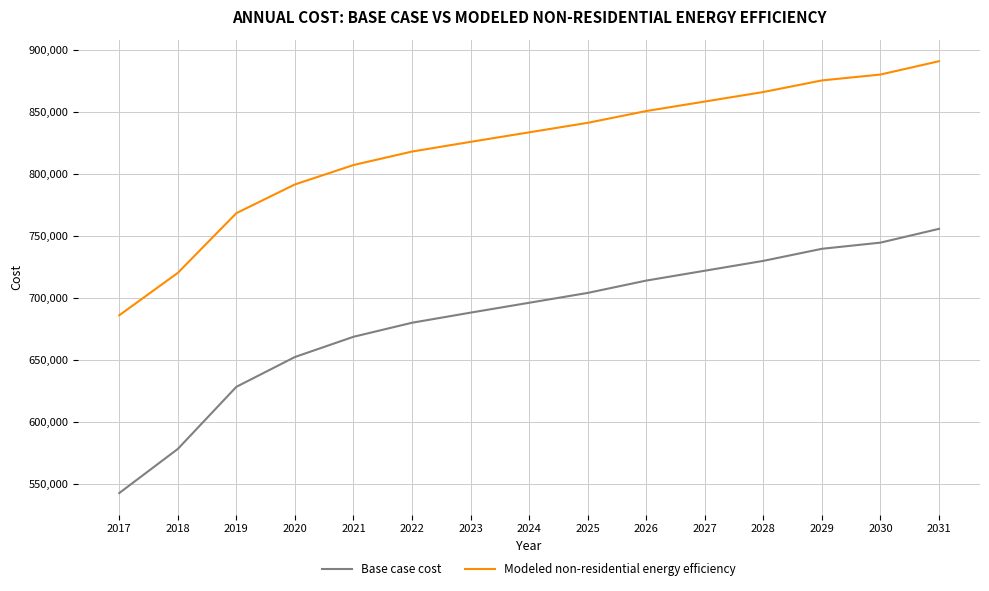

List the series in order of their peak value, highest first.

Modeled non-residential energy efficiency, Base case cost